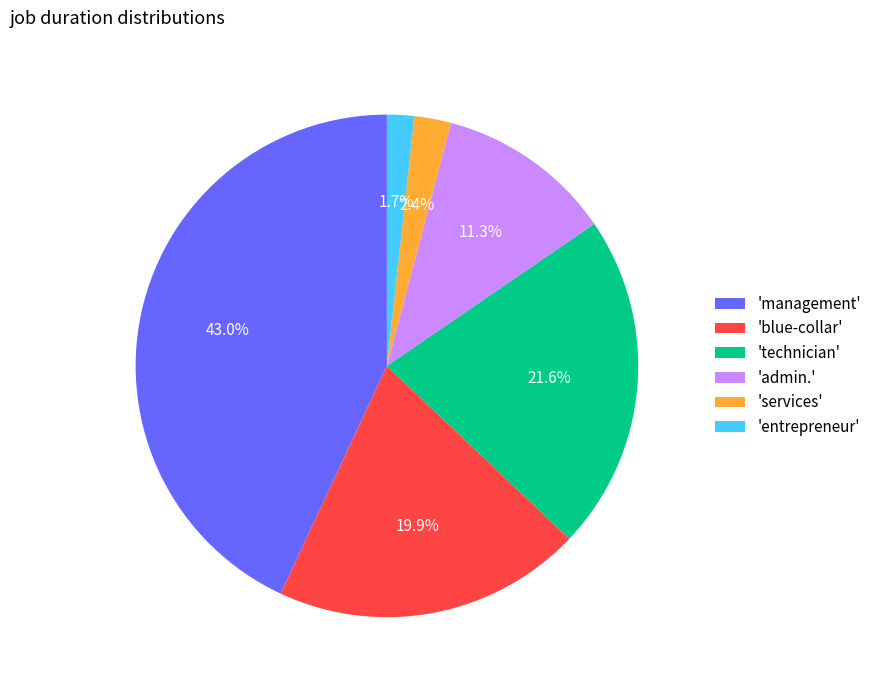

Rank the categories by value from lowest to highest.

'entrepreneur', 'services', 'admin.', 'blue-collar', 'technician', 'management'